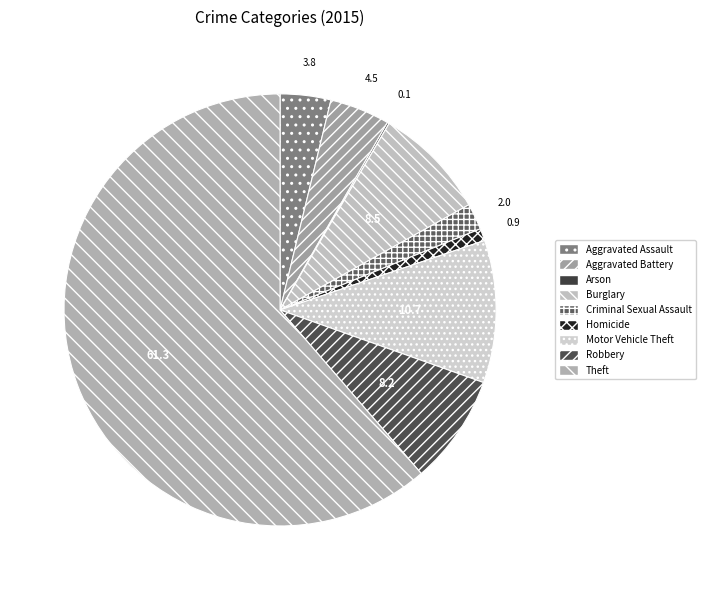

True or false: Theft accounts for 47% of the total.

False